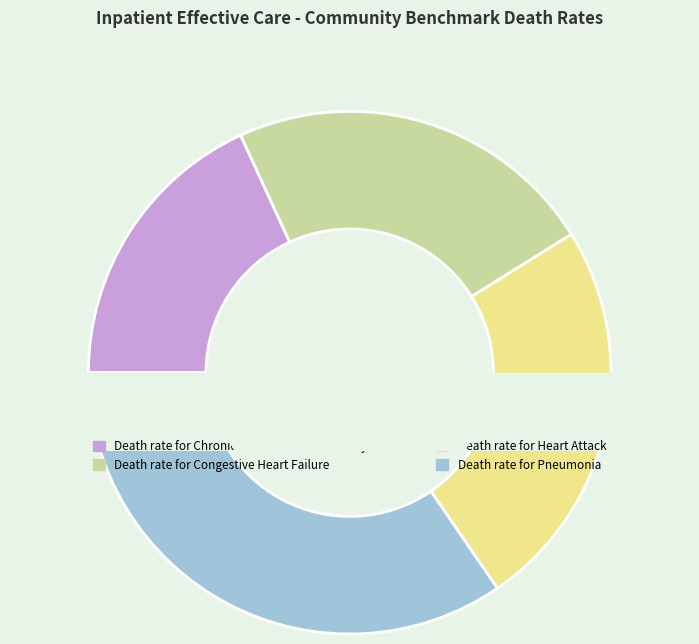

What is the smallest slice in the pie chart?

Death rate for Chronic Obstructive Pulmonary Disease